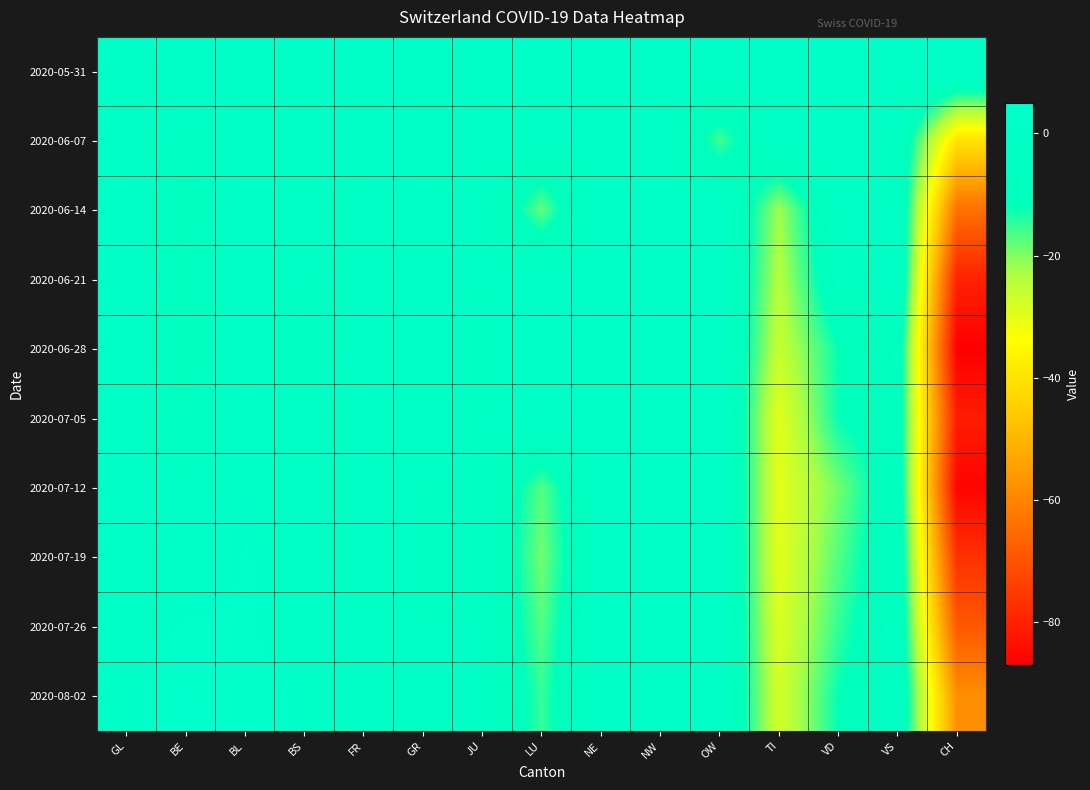

Reading left to right, transcribe all the data shown in this chart.

2020-05-31: GL=0	BE=0	BL=0	BS=0	FR=0	GR=0	JU=0	LU=0	NE=0	NW=0	OW=0	TI=0	VD=0	VS=0	CH=0
2020-06-07: GL=0	BE=-4	BL=0	BS=-1	FR=0	GR=-1	JU=-2	LU=-2	NE=-1	NW=0	OW=-16	TI=-1	VD=0	VS=-4	CH=-40
2020-06-14: GL=0	BE=-8	BL=0	BS=-2	FR=-2	GR=-1	JU=-2	LU=-18	NE=1	NW=-1	OW=0	TI=-22	VD=-2	VS=-3	CH=-64
2020-06-21: GL=0	BE=-6	BL=0	BS=-3	FR=-2	GR=-2	JU=-3	LU=0	NE=0	NW=-1	OW=0	TI=-24	VD=-5	VS=-2	CH=-80
2020-06-28: GL=0	BE=-8	BL=0	BS=-4	FR=0	GR=-2	JU=-3	LU=0	NE=0	NW=-1	OW=0	TI=-26	VD=-12	VS=-6	CH=-87
2020-07-05: GL=0	BE=-5	BL=0	BS=-2	FR=-1	GR=-2	JU=-3	LU=0	NE=0	NW=-1	OW=0	TI=-30	VD=-12	VS=-7	CH=-81
2020-07-12: GL=0	BE=-3	BL=1	BS=-2	FR=-1	GR=-3	JU=-3	LU=-17	NE=-1	NW=-1	OW=0	TI=-30	VD=-19	VS=-6	CH=-86
2020-07-19: GL=0	BE=-1	BL=2	BS=-1	FR=-2	GR=-3	JU=-3	LU=-19	NE=-1	NW=-1	OW=0	TI=-30	VD=-17	VS=-5	CH=-77
2020-07-26: GL=0	BE=2	BL=2	BS=0	FR=-1	GR=-3	JU=-3	LU=-17	NE=0	NW=-1	OW=0	TI=-29	VD=-15	VS=-4	CH=-69
2020-08-02: GL=0	BE=5	BL=3	BS=1	FR=0	GR=-2	JU=-2	LU=-15	NE=1	NW=-1	OW=0	TI=-28	VD=-12	VS=-3	CH=-58